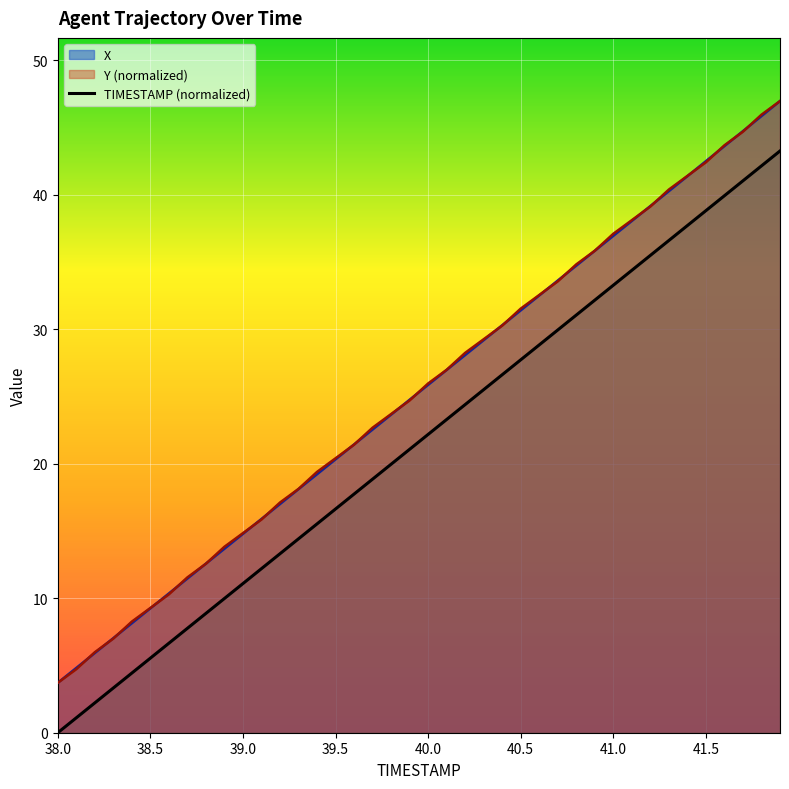

True or false: TIMESTAMP and Y cross at least once.

False